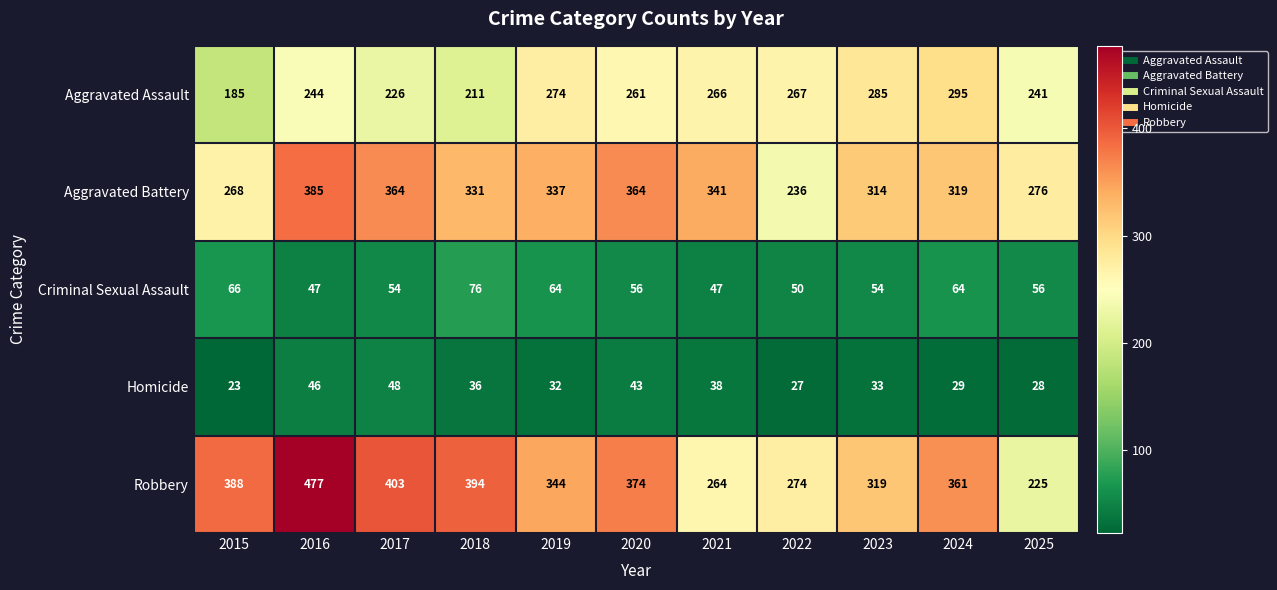

Is it true that Robbery equals 561 at 2020?

False